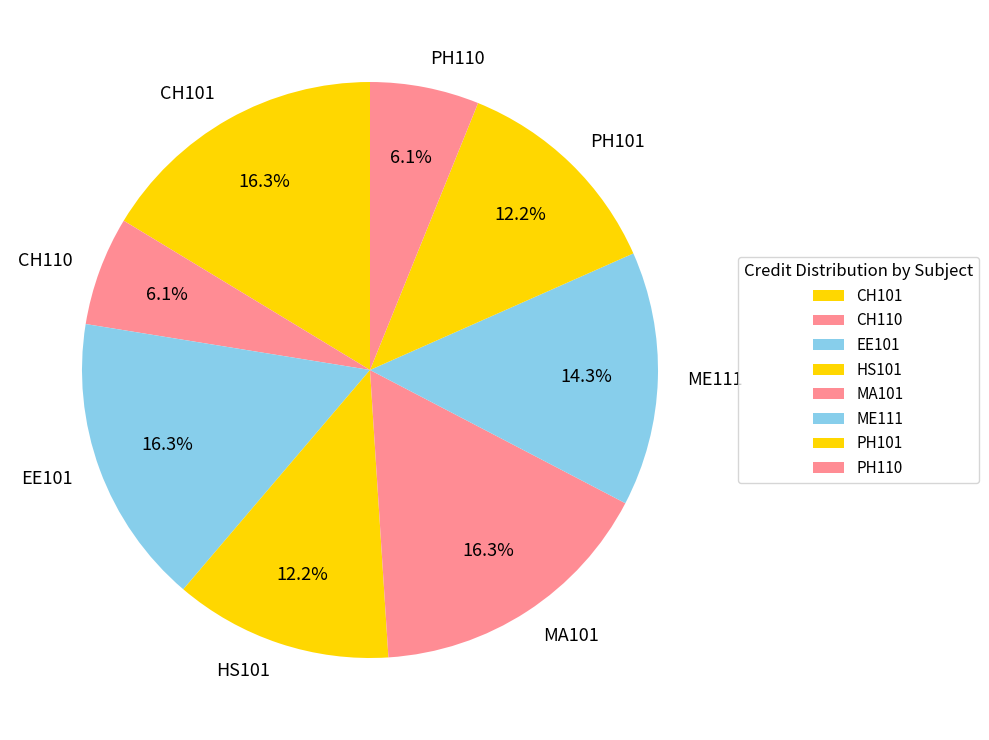

Is it true that MA101 is 16% of the pie?

True